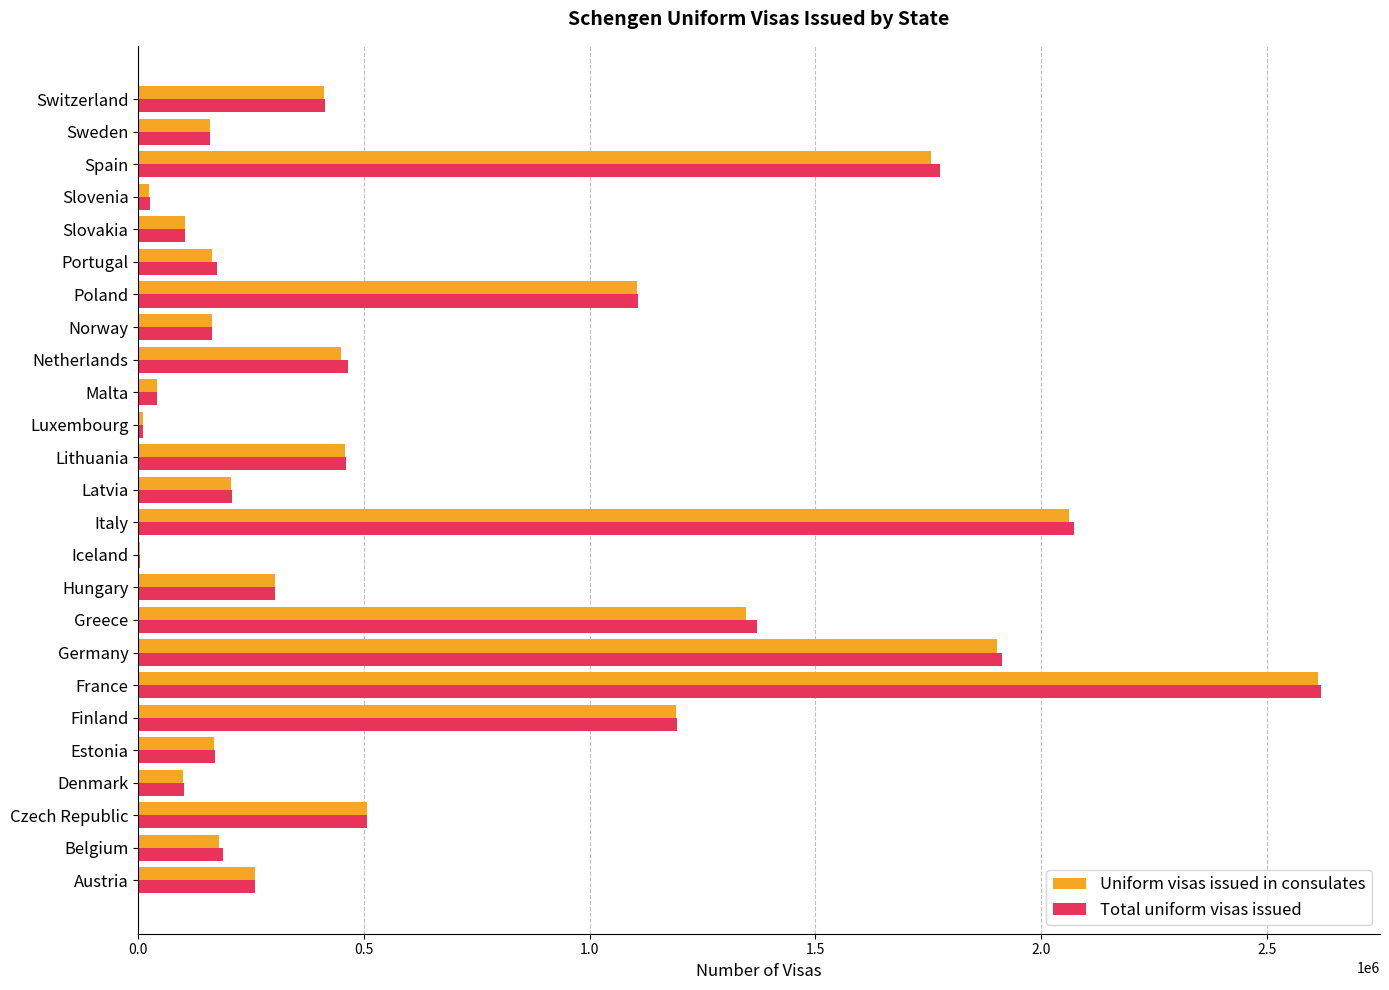

What is the highest value of the Total uniform visas issued series?

2619971